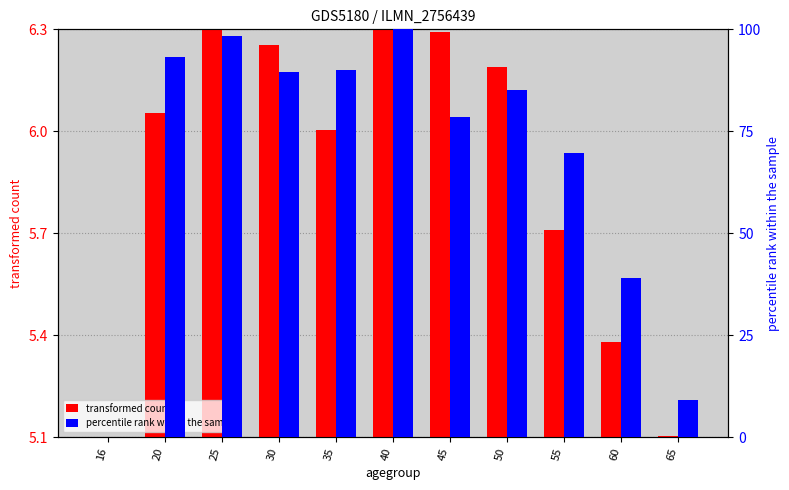

At how many categories does at least one series exceed 71?

7